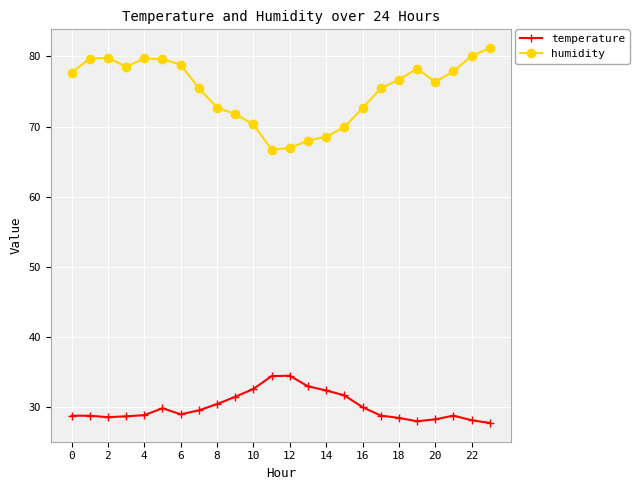

What is the sum of all humidity values?

1802.7